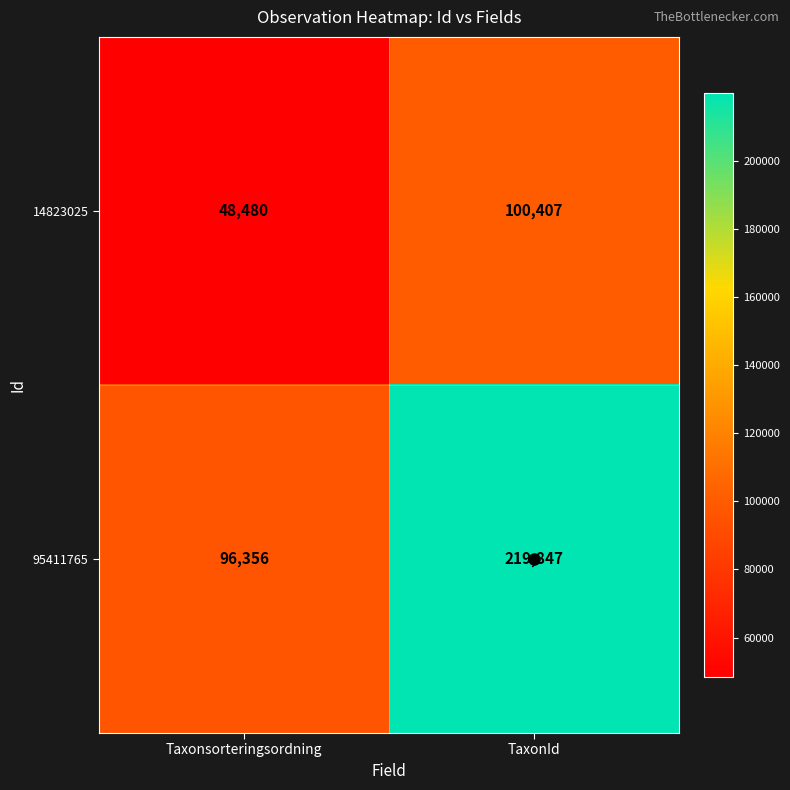

Which series has the widest spread of values?

95411765